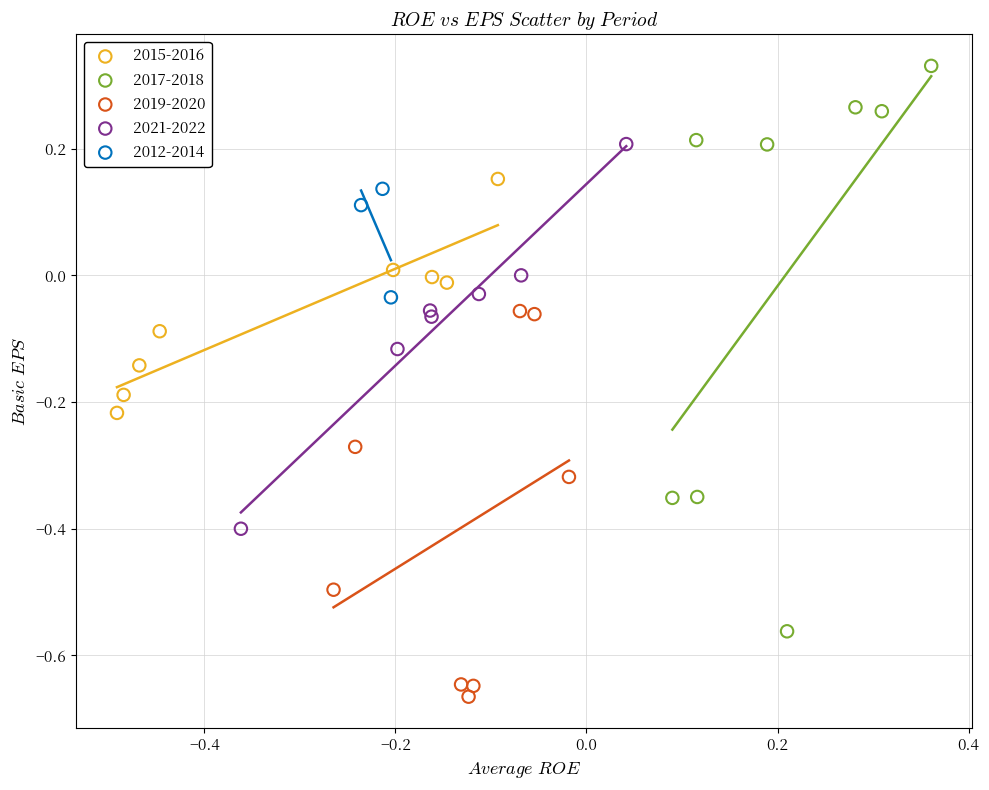

Which series reaches the minimum Y coordinate?

2019-2020